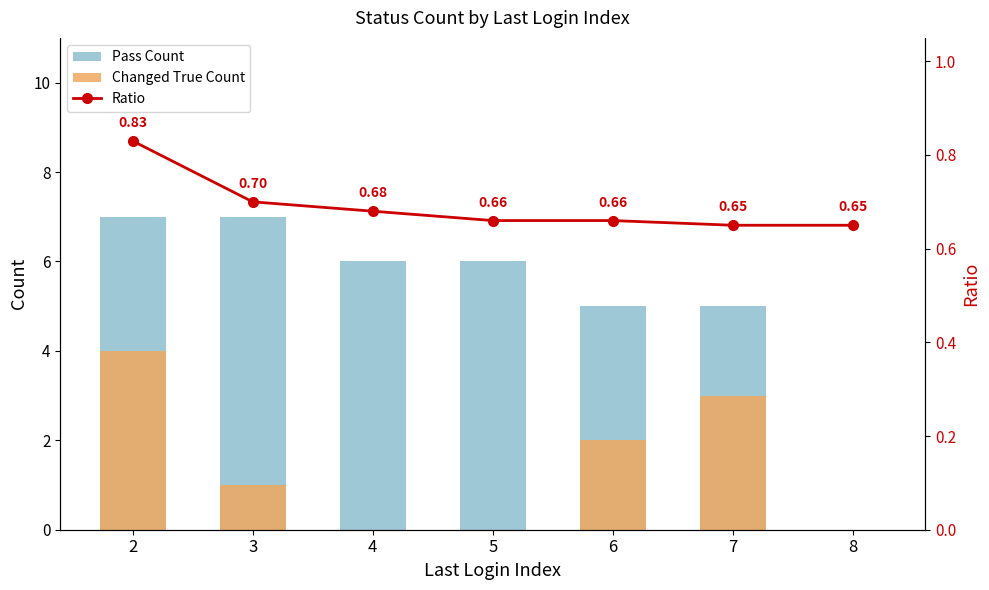

Where does the Pass Count series first go above 6?

2